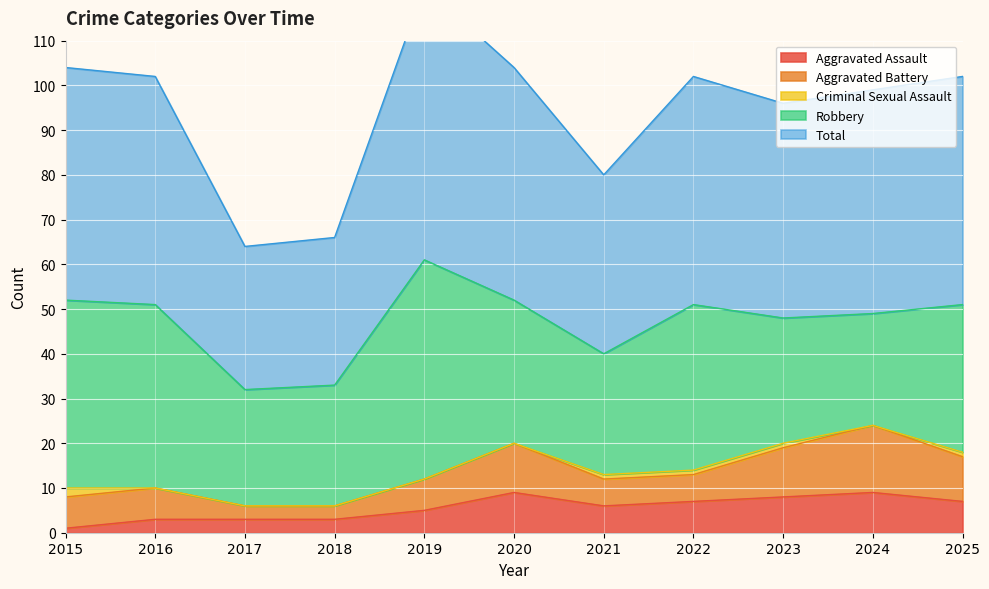

What is the minimum value for Aggravated Battery?

3